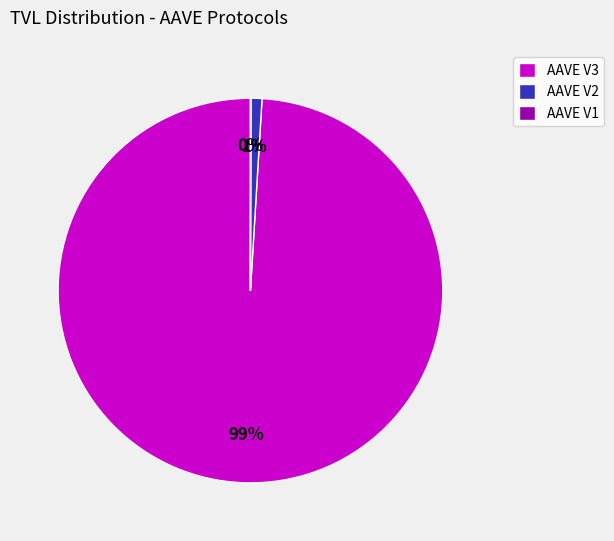

To the nearest percent, what portion does AAVE V2 represent?

1%